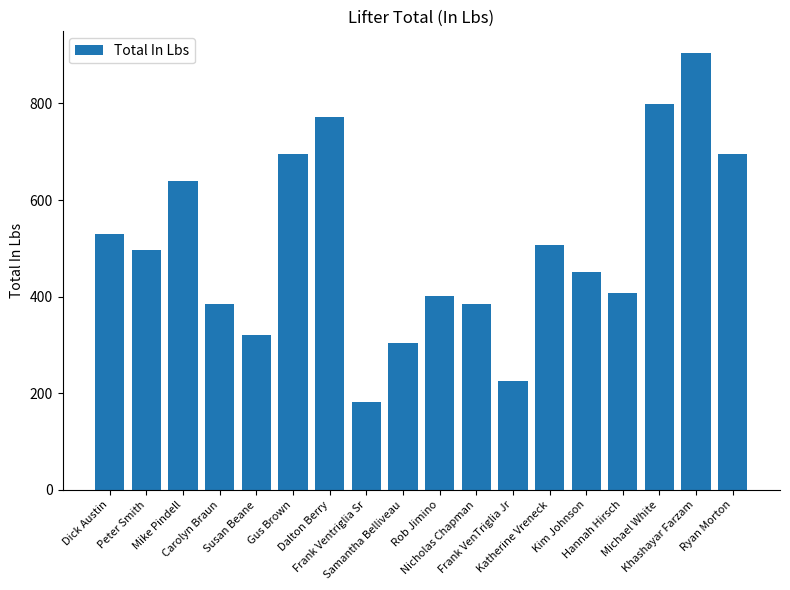

True or false: the data shows 694.4 at Ryan Morton.

True